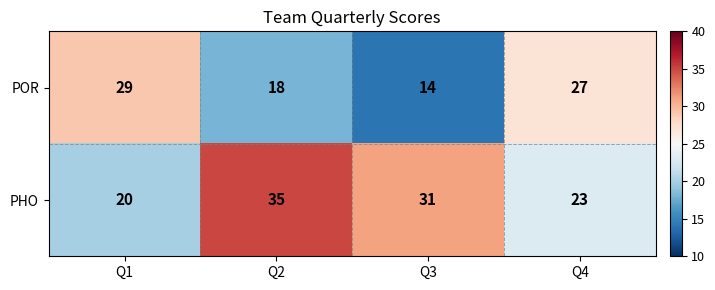

What is the total value across all series at Q2?

53